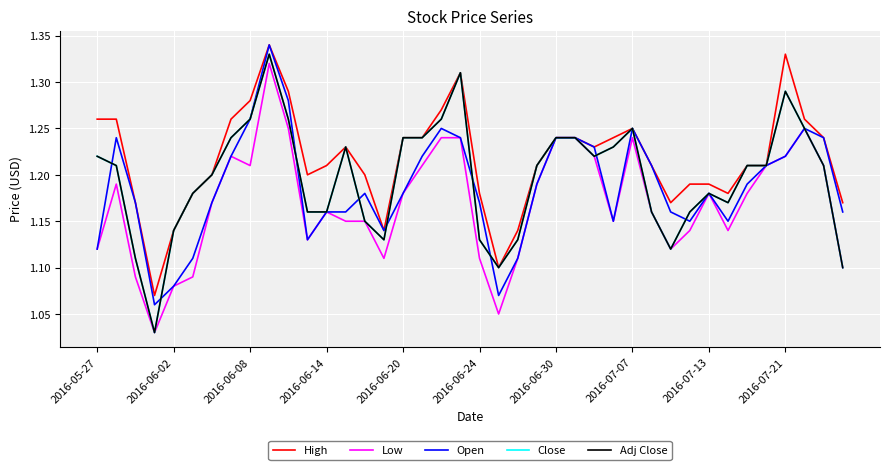

Does the chart have visible grid lines?

Yes